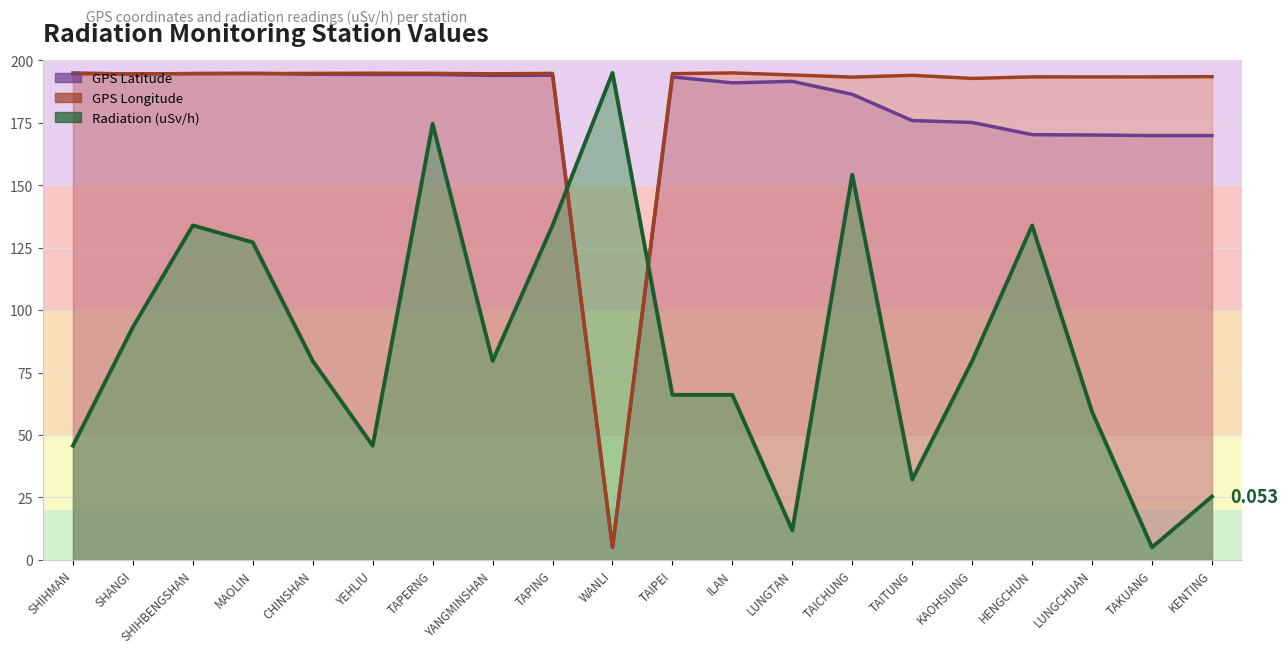

Reading left to right, transcribe all the data shown in this chart.

GPS Latitude: SHIHMAN=195.0	SHANGI=194.5	SHIHBENGSHAN=194.8	MAOLIN=194.8	CHINSHAN=194.5	YEHLIU=194.4	TAPERNG=194.4	YANGMINSHAN=194.0	TAPING=194.1	WANLI=5.0	TAIPEI=193.4	ILAN=191.0	LUNGTAN=191.6	TAICHUNG=186.4	TAITUNG=175.9	KAOHSIUNG=175.2	HENGCHUN=170.3	LUNGCHUAN=170.1	TAKUANG=169.9	KENTING=169.9
GPS Longitude: SHIHMAN=194.7	SHANGI=194.6	SHIHBENGSHAN=194.7	MAOLIN=194.7	CHINSHAN=194.8	YEHLIU=194.9	TAPERNG=194.8	YANGMINSHAN=194.7	TAPING=194.8	WANLI=5.0	TAIPEI=194.7	ILAN=195.0	LUNGTAN=194.2	TAICHUNG=193.3	TAITUNG=194.0	KAOHSIUNG=192.8	HENGCHUN=193.4	LUNGCHUAN=193.4	TAKUANG=193.4	KENTING=193.5
Radiation (uSv/h): SHIHMAN=45.7	SHANGI=93.2	SHIHBENGSHAN=133.9	MAOLIN=127.1	CHINSHAN=79.6	YEHLIU=45.7	TAPERNG=174.6	YANGMINSHAN=79.6	TAPING=133.9	WANLI=195.0	TAIPEI=66.1	ILAN=66.1	LUNGTAN=11.8	TAICHUNG=154.3	TAITUNG=32.1	KAOHSIUNG=79.6	HENGCHUN=133.9	LUNGCHUAN=59.3	TAKUANG=5.0	KENTING=25.4